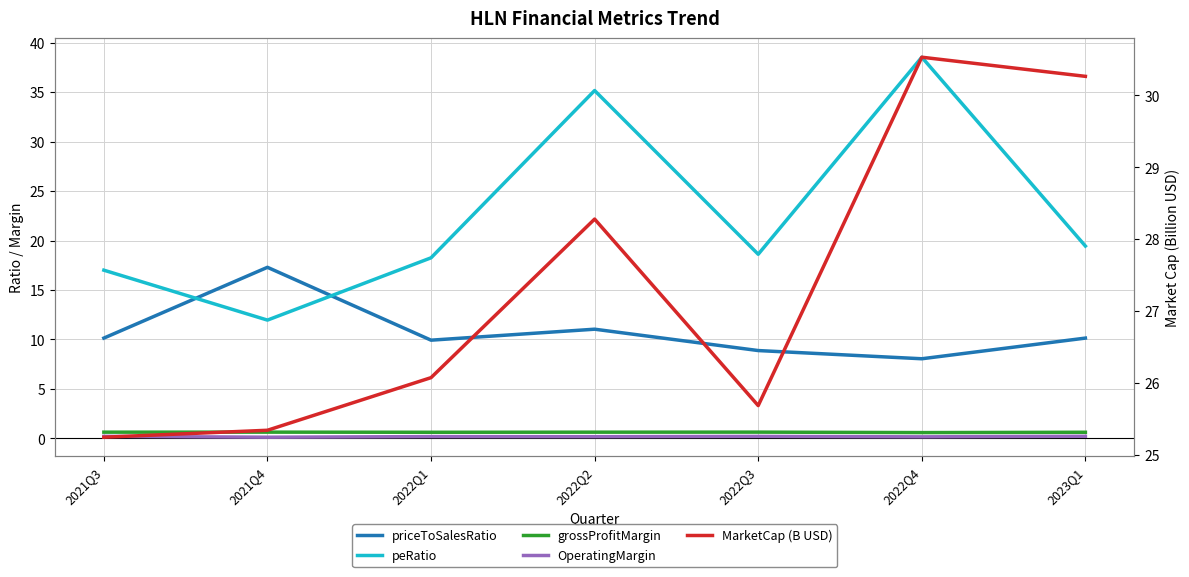

True or false: priceToSalesRatio and MarketCap (B USD) intersect in this chart.

False